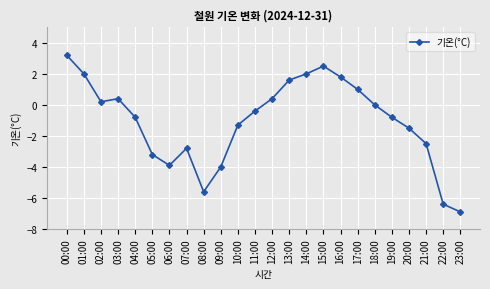

Which label corresponds to the largest value in the chart?

00:00